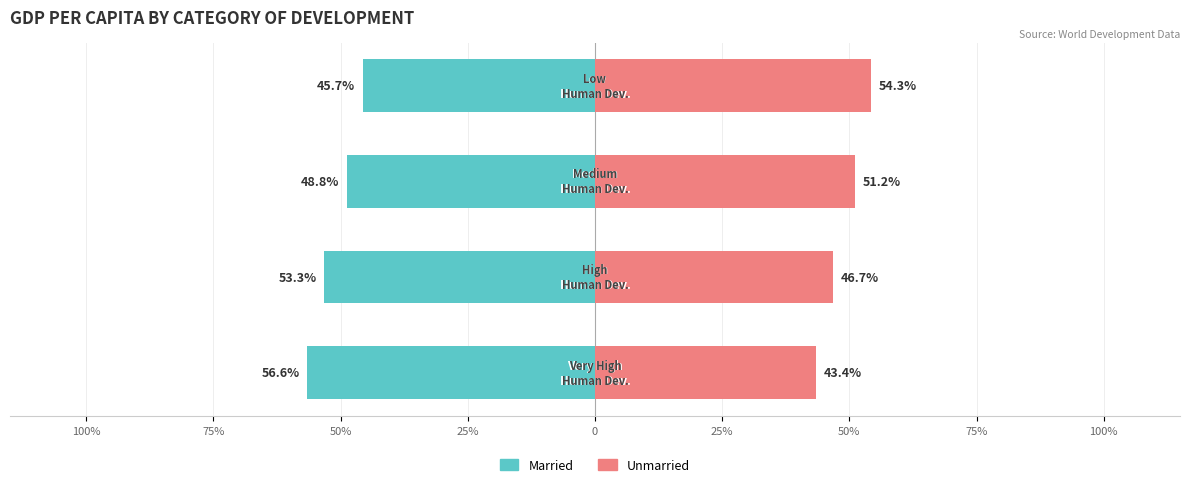

How many groups of bars are there?

4